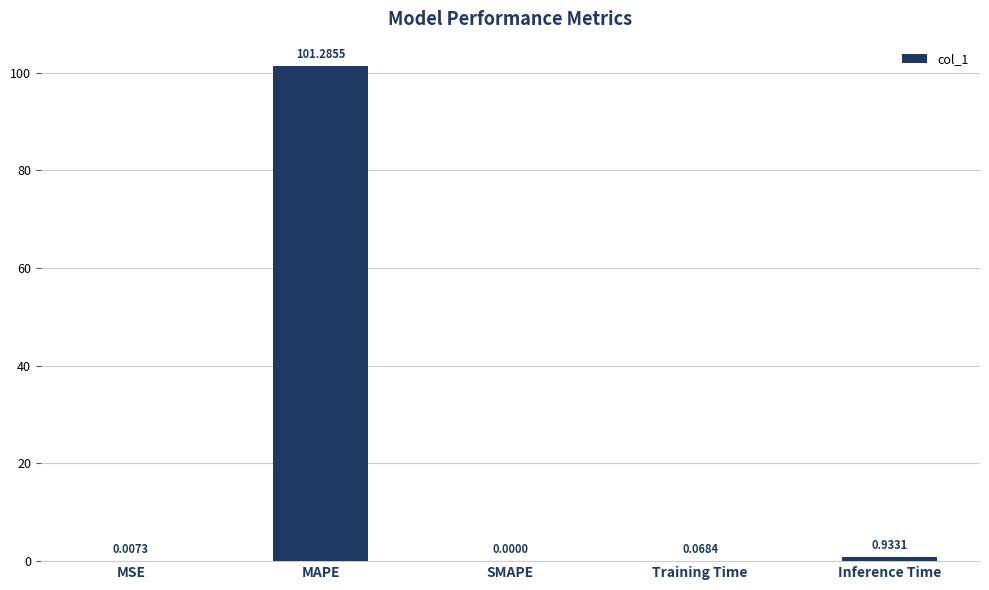

Where is the data nearest to the value 50?

Inference Time